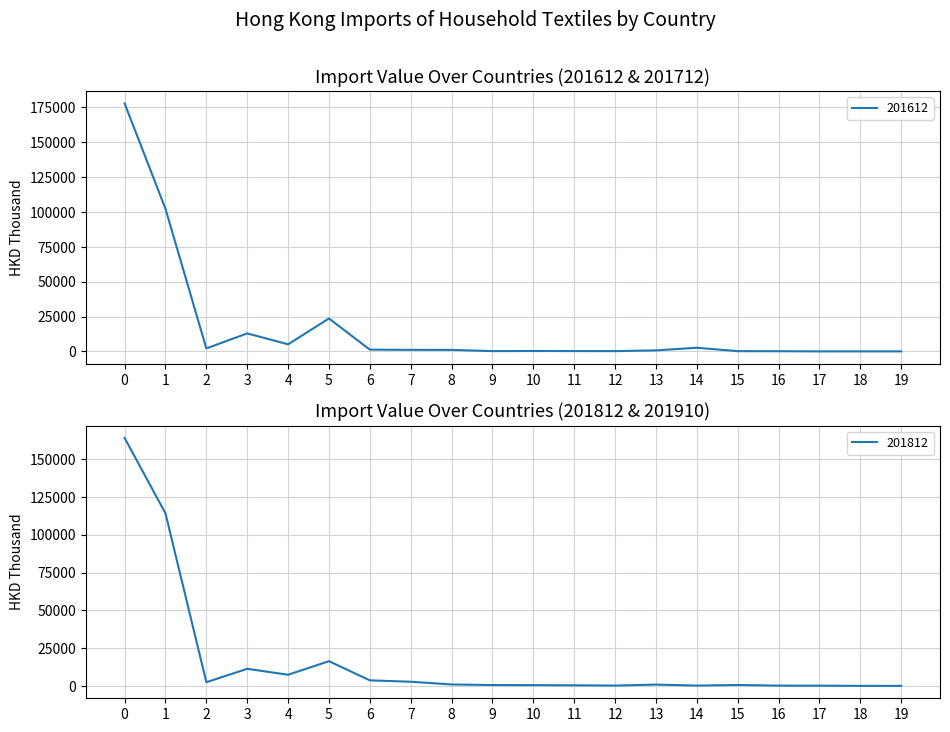

How many lines are shown in the chart?

2